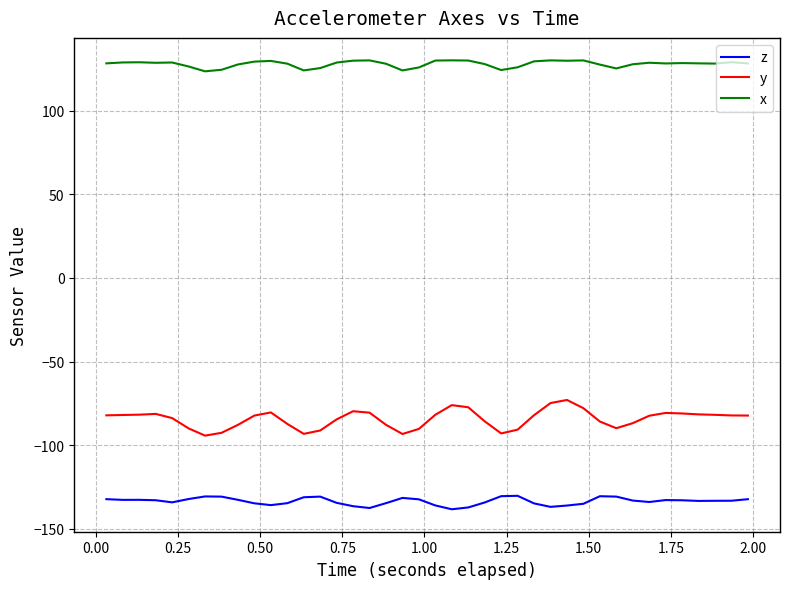

Rank the series by their maximum value, from highest to lowest.

x, y, z